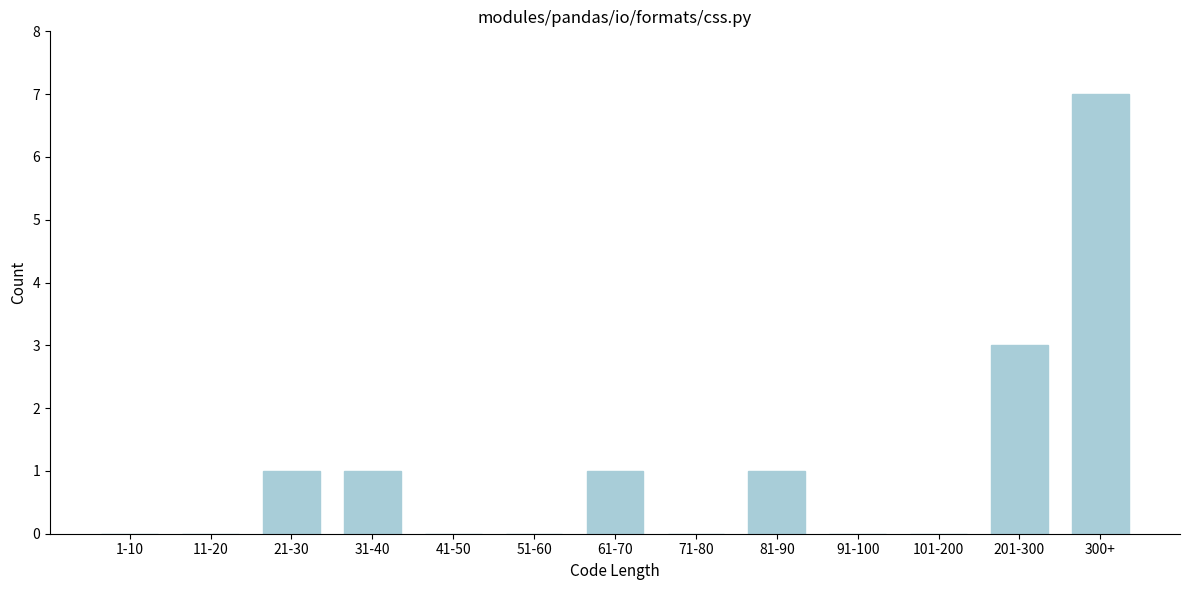

Reading left to right, what are all the values shown in this chart?

1-10=0	11-20=0	21-30=1	31-40=1	41-50=0	51-60=0	61-70=1	71-80=0	81-90=1	91-100=0	101-200=0	201-300=3	300+=7